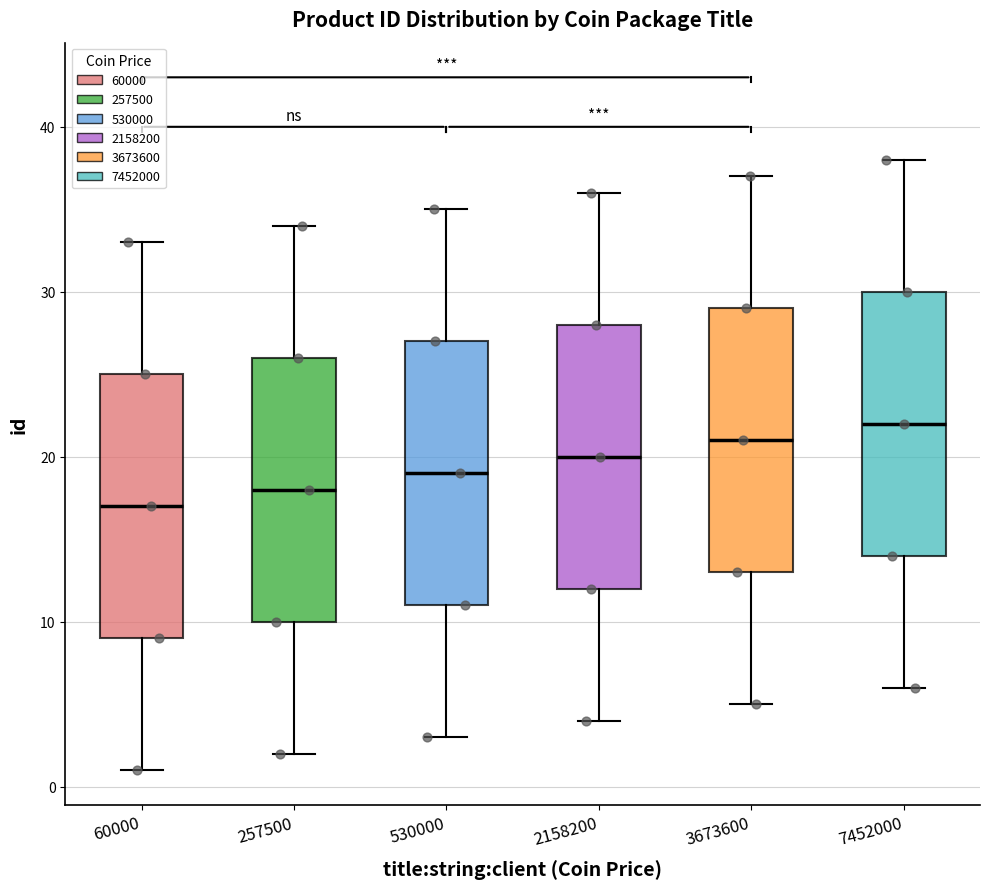

Reading left to right, read every box against the y-axis: the position of its median line, the range the box covers, and the ends of its whiskers. The values are not printed on the chart, so give them approximately, as read against the axis.

60000: median 17, box 9 to 25, whiskers 1 to 33
257500: median 18, box 10 to 26, whiskers 2 to 34
530000: median 19, box 11 to 27, whiskers 3 to 35
2158200: median 20, box 12 to 28, whiskers 4 to 36
3673600: median 21, box 13 to 29, whiskers 5 to 37
7452000: median 22, box 14 to 30, whiskers 6 to 38